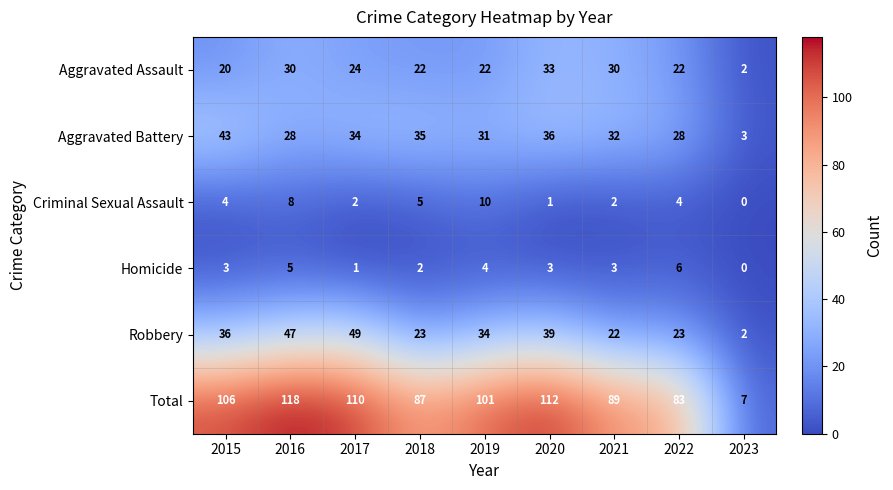

Where does the Aggravated Battery series first go above 32?

2015